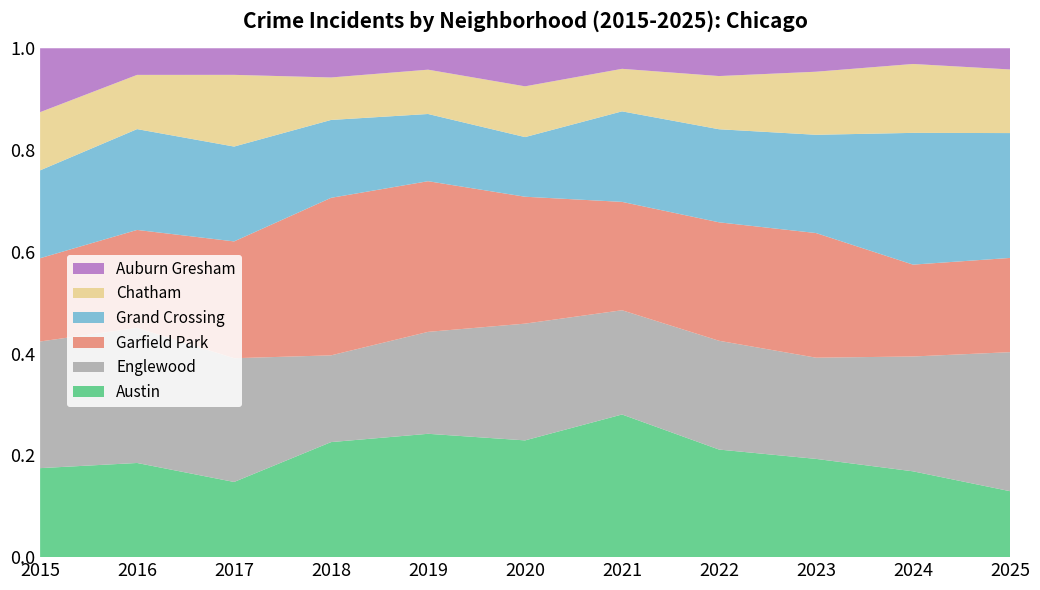

Reading left to right, list all the values displayed in this chart.

Austin: 2015=78	2016=99	2017=65	2018=130	2019=167	2020=92	2021=104	2022=89	2023=67	2024=71	2025=28
Englewood: 2015=111	2016=142	2017=107	2018=98	2019=138	2020=92	2021=76	2022=90	2023=69	2024=95	2025=59
Garfield Park: 2015=73	2016=103	2017=101	2018=178	2019=204	2020=100	2021=79	2022=98	2023=85	2024=76	2025=40
Grand Crossing: 2015=77	2016=106	2017=82	2018=88	2019=91	2020=47	2021=66	2022=77	2023=67	2024=109	2025=53
Chatham: 2015=51	2016=57	2017=62	2018=48	2019=60	2020=40	2021=31	2022=44	2023=43	2024=57	2025=27
Auburn Gresham: 2015=56	2016=28	2017=23	2018=33	2019=29	2020=30	2021=15	2022=23	2023=16	2024=13	2025=9